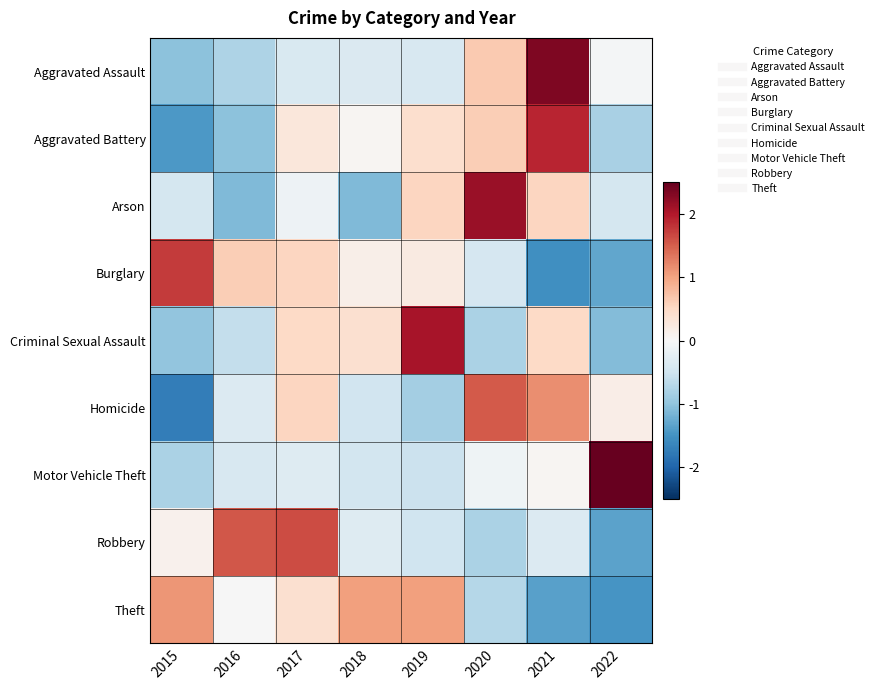

Reading right to left, extract all data points from this chart.

Aggravated Assault: 2022=-0.0	2021=2.3	2020=0.7	2019=-0.4	2018=-0.4	2017=-0.4	2016=-0.8	2015=-1.0
Aggravated Battery: 2022=-0.8	2021=1.9	2020=0.6	2019=0.4	2018=0.1	2017=0.3	2016=-1.0	2015=-1.4
Arson: 2022=-0.4	2021=0.5	2020=2.2	2019=0.5	2018=-1.1	2017=-0.1	2016=-1.1	2015=-0.4
Burglary: 2022=-1.3	2021=-1.5	2020=-0.4	2019=0.2	2018=0.1	2017=0.5	2016=0.6	2015=1.7
Criminal Sexual Assault: 2022=-1.1	2021=0.5	2020=-0.8	2019=2.1	2018=0.4	2017=0.5	2016=-0.6	2015=-1.0
Homicide: 2022=0.2	2021=1.2	2020=1.5	2019=-0.8	2018=-0.5	2017=0.5	2016=-0.3	2015=-1.7
Motor Vehicle Theft: 2022=2.6	2021=0.0	2020=-0.1	2019=-0.5	2018=-0.5	2017=-0.3	2016=-0.4	2015=-0.8
Robbery: 2022=-1.3	2021=-0.3	2020=-0.8	2019=-0.5	2018=-0.3	2017=1.6	2016=1.6	2015=0.1
Theft: 2022=-1.5	2021=-1.4	2020=-0.7	2019=1.0	2018=1.0	2017=0.4	2016=-0.0	2015=1.1